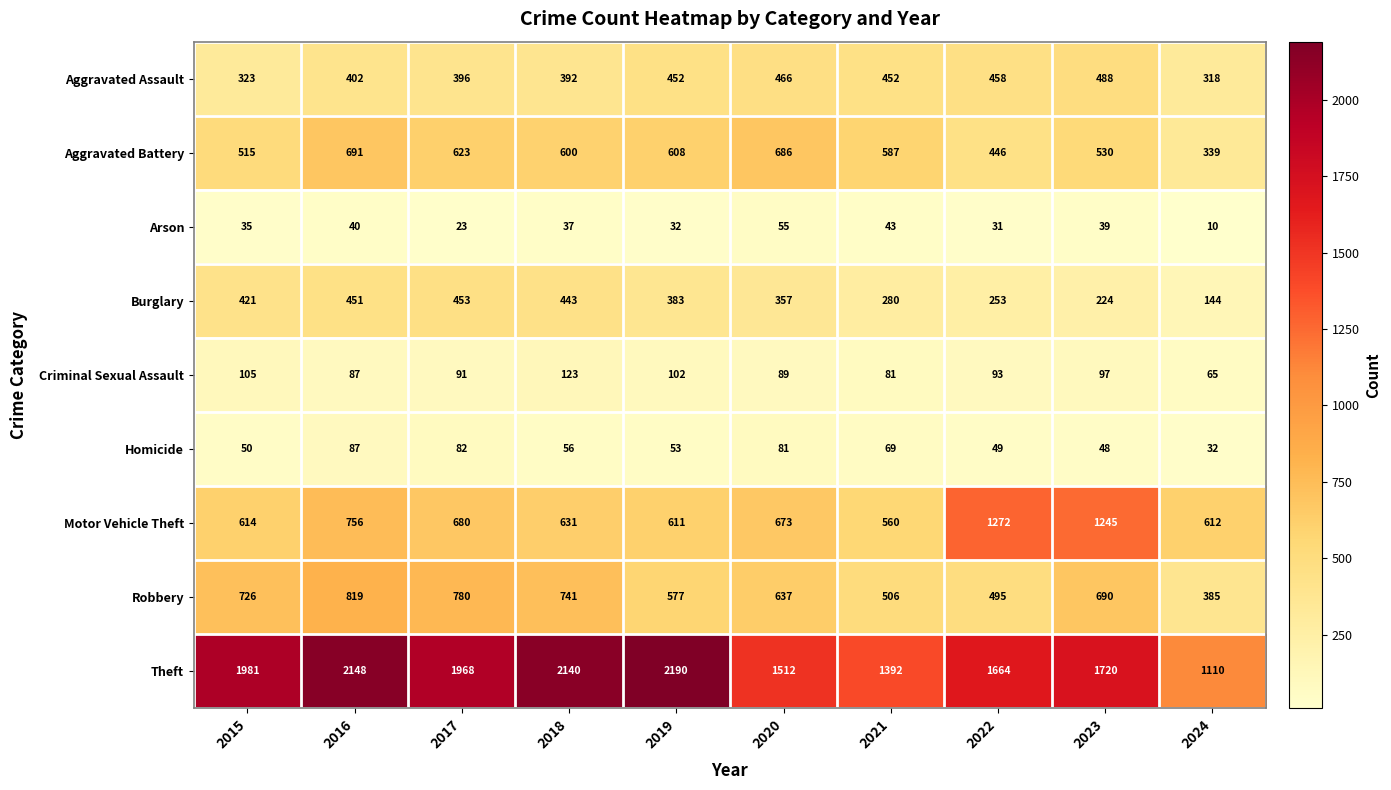

What is the difference between the highest and lowest values at 2017?

1945